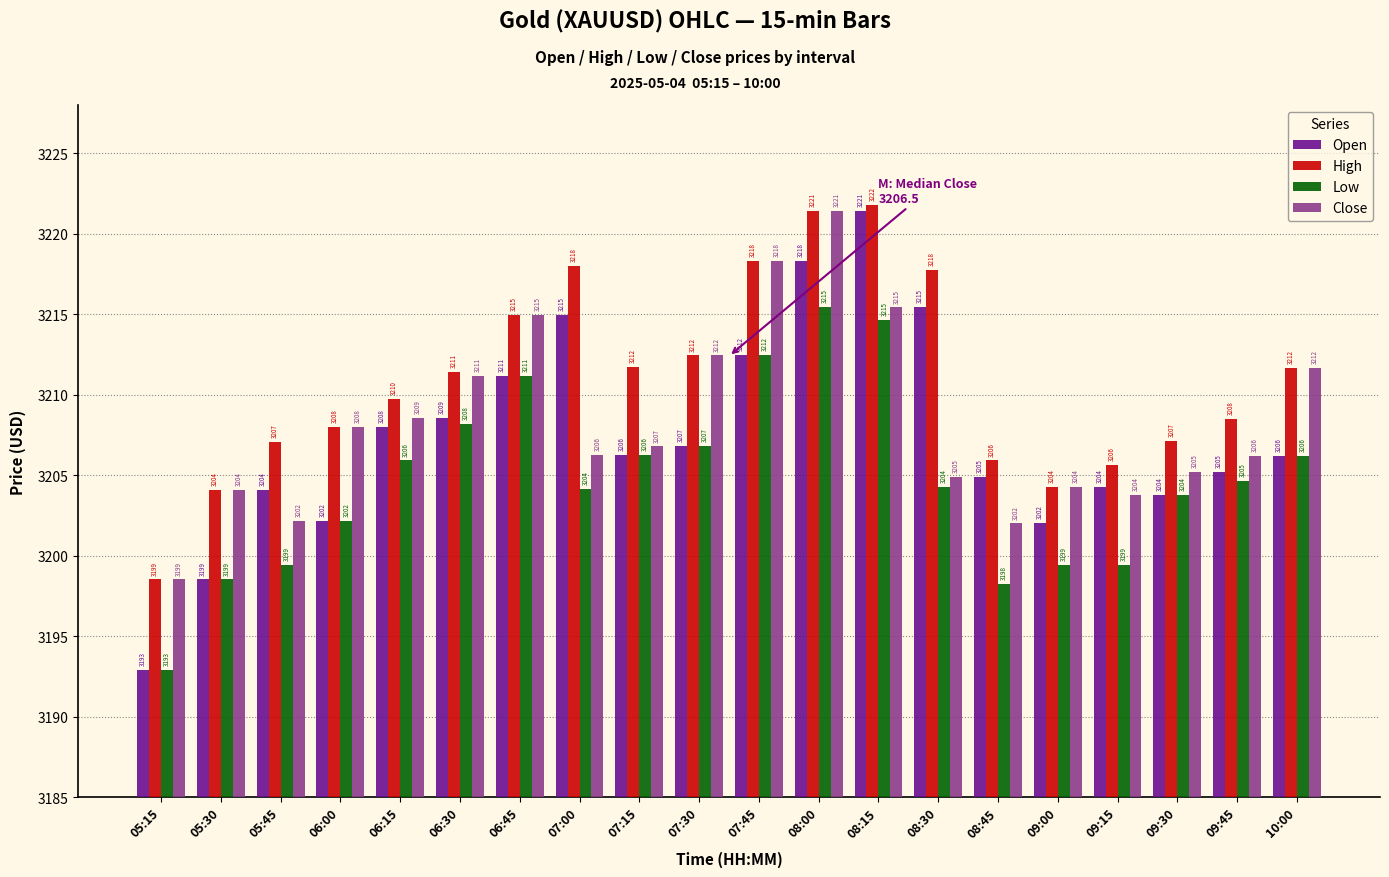

How many groups of bars are there?

20